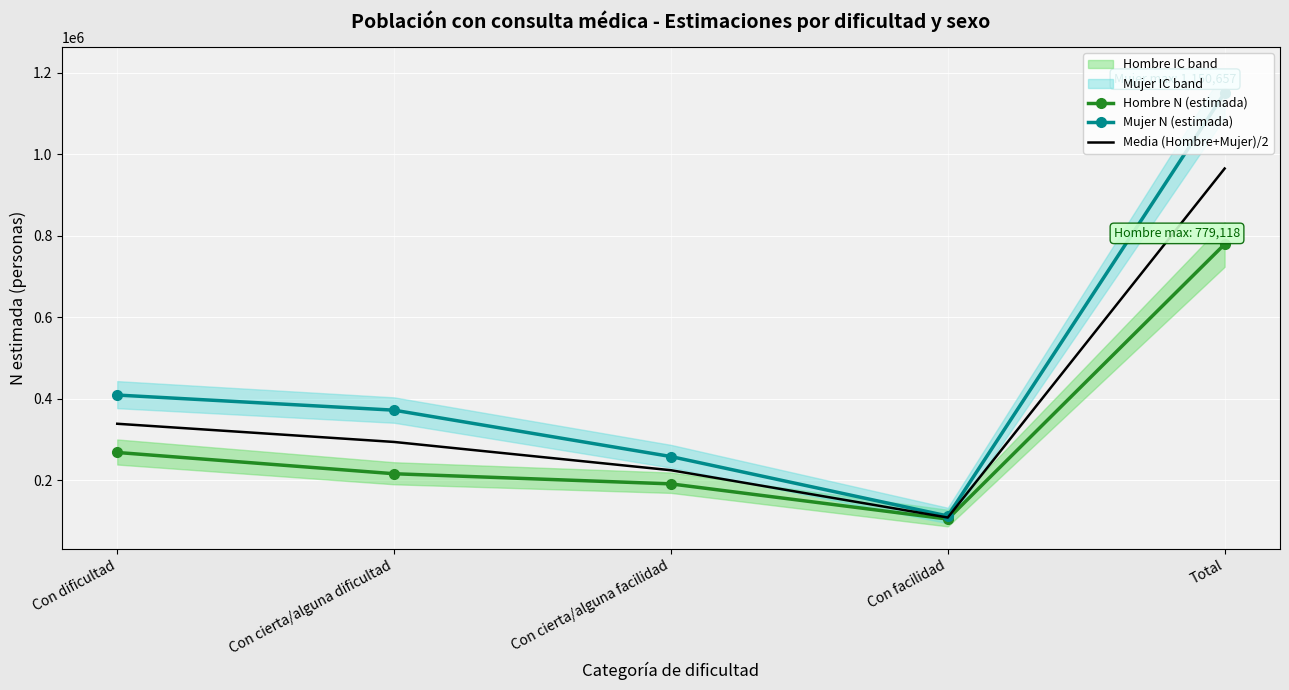

Rank the series at Total from lowest to highest value.

Hombre N (estimada), Media (Hombre+Mujer)/2, Mujer N (estimada)